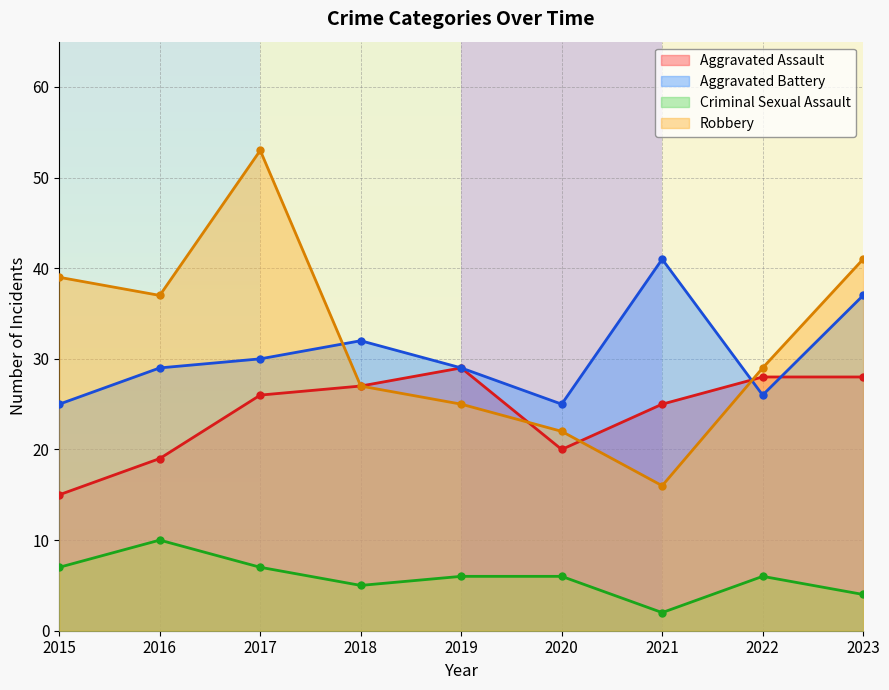

Which has a higher value, 2021 or 2019?

2019